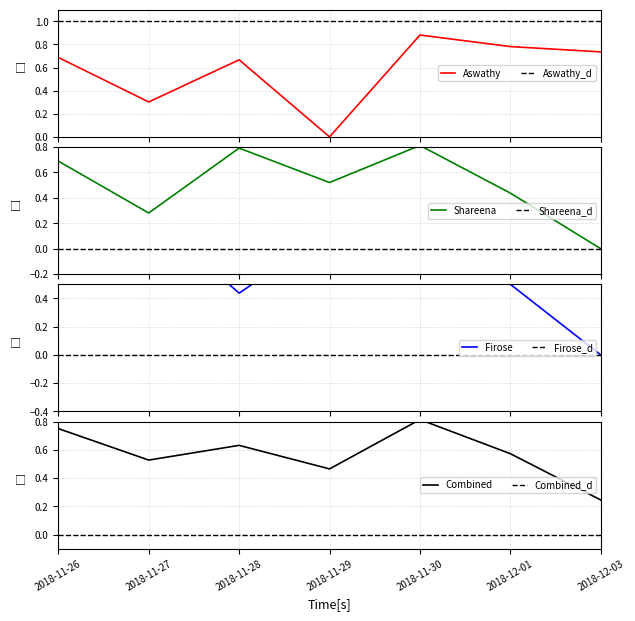

At how many categories does at least one series exceed 0?

7